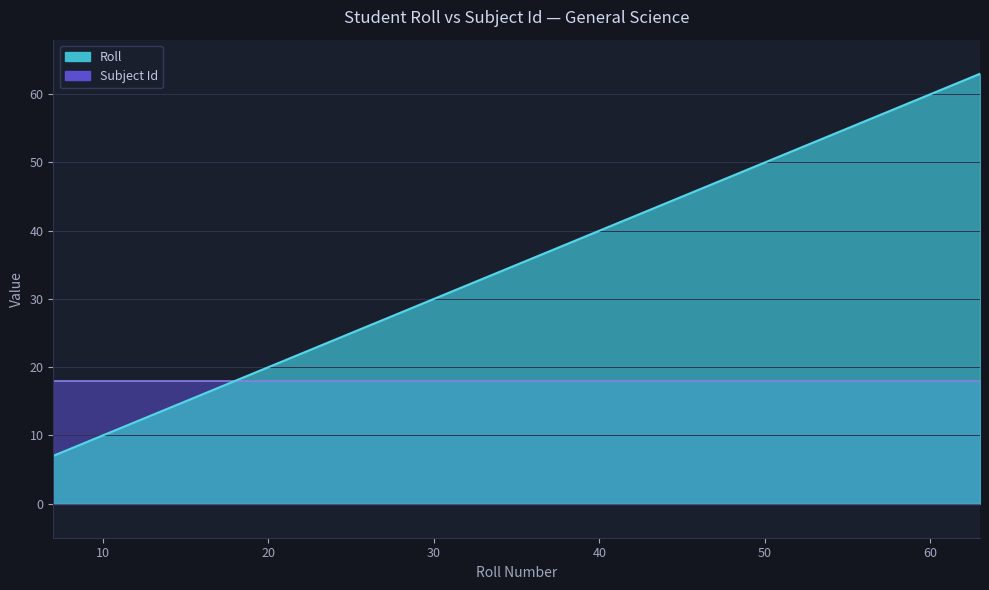

The value at 60 is 99. True or false?

False